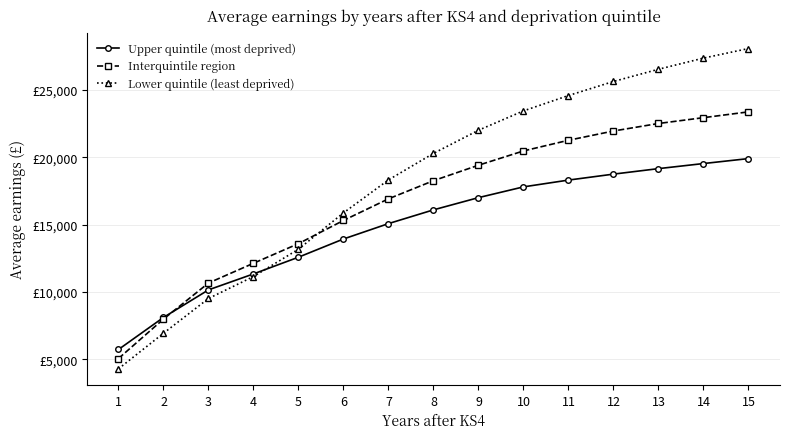

What is the total value across all series at 15?

71331